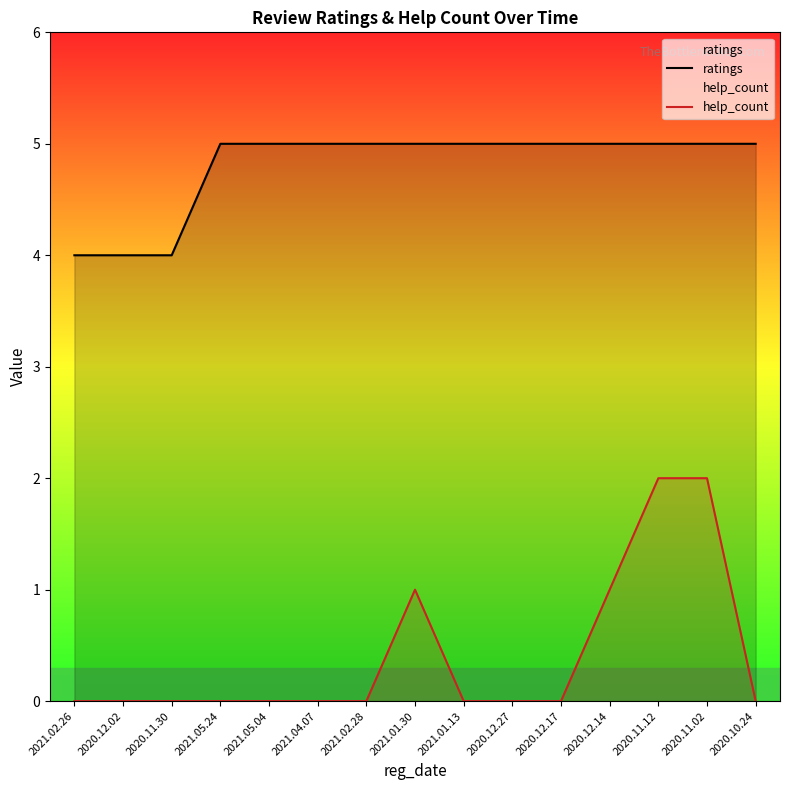

Where is ratings nearest to the value 4?

2021.02.26